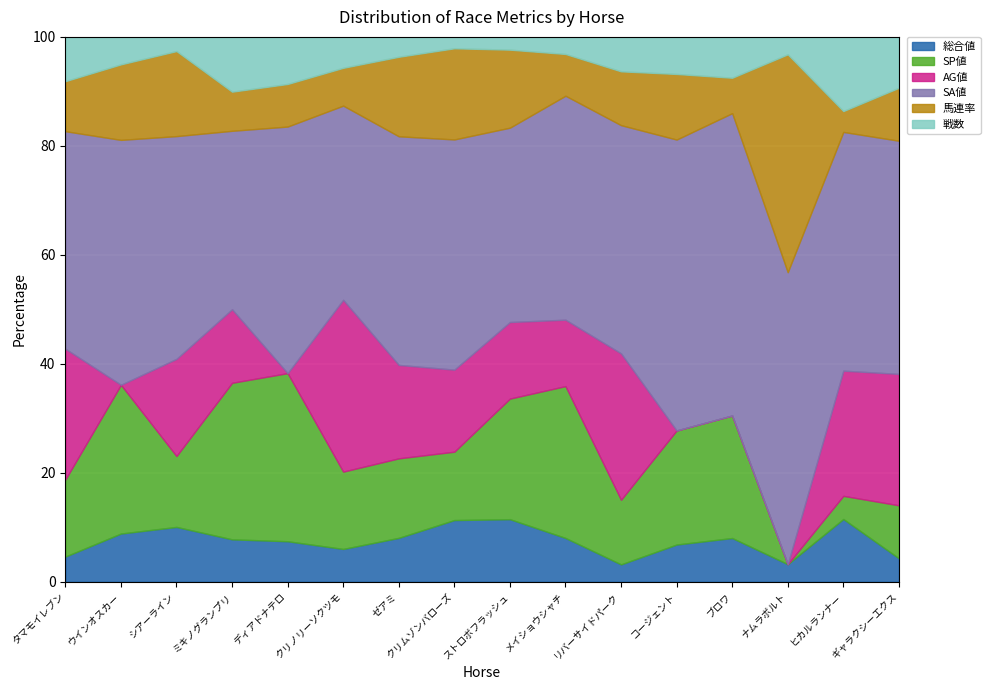

What is the highest value of the 総合値 series?

11.5